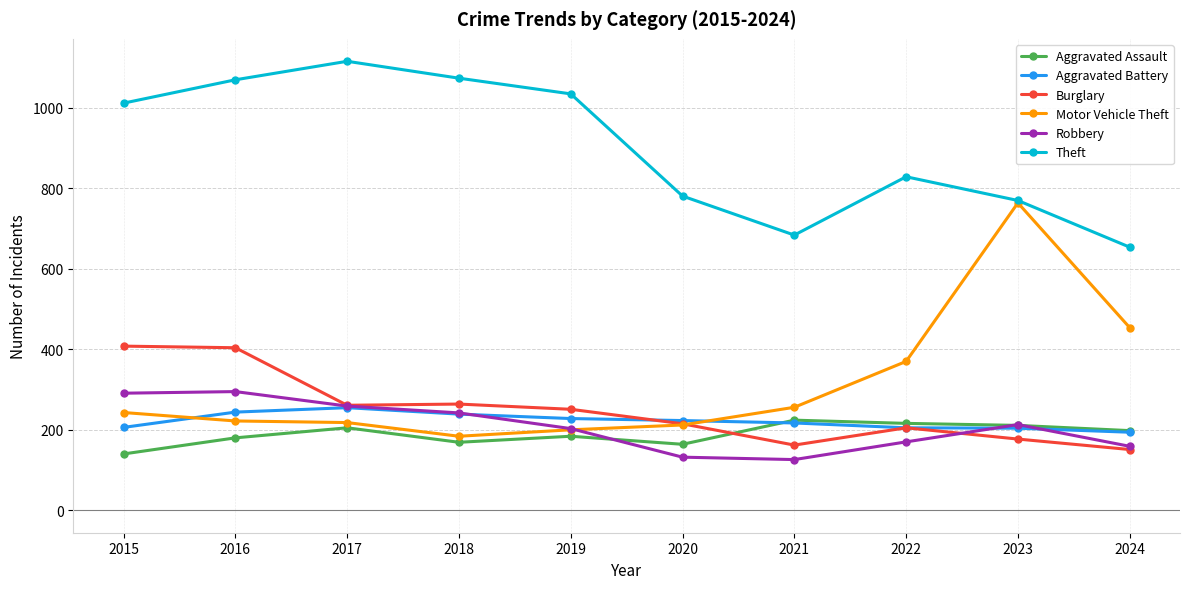

What is the minimum value shown in the chart?

126